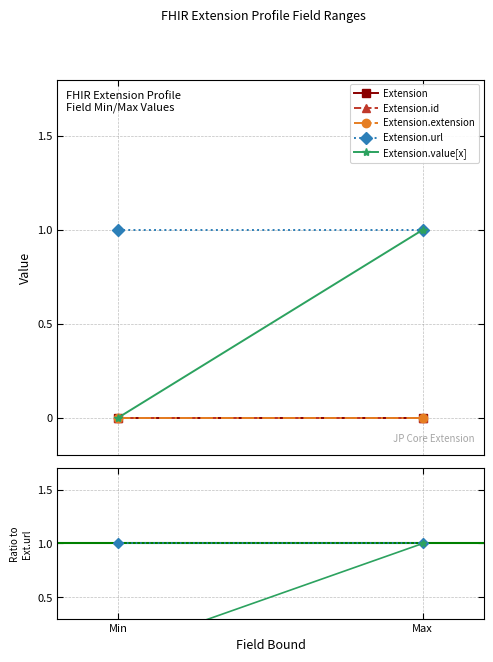

Reading left to right, what are all the values shown in this chart?

Extension: 0	0
Extension.id: 0	0
Extension.extension: 0	0
Extension.url: 1	1
Extension.value[x]: 0	1